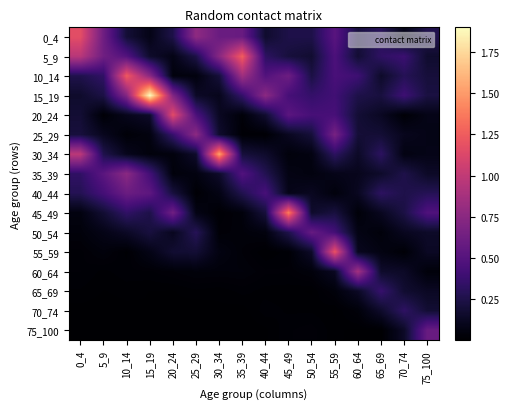

List the series in order of their peak value, lowest first.

70_74, 65_69, 50_54, 75_100, 40_44, 35_39, 25_29, 60_64, 20_24, 0_4, 55_59, 10_14, 5_9, 45_49, 30_34, 15_19